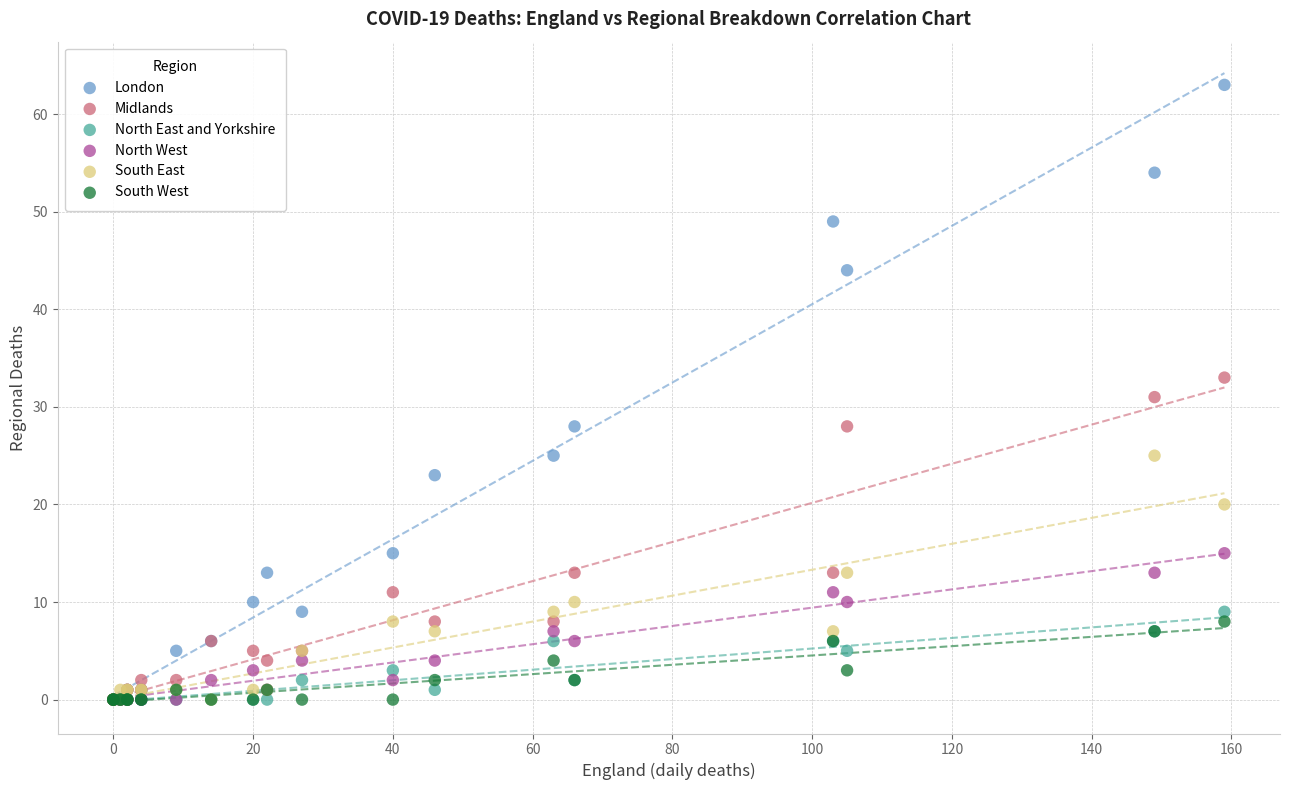

What are all the series names shown in the legend?

London, Midlands, North East and Yorkshire, North West, South East, South West